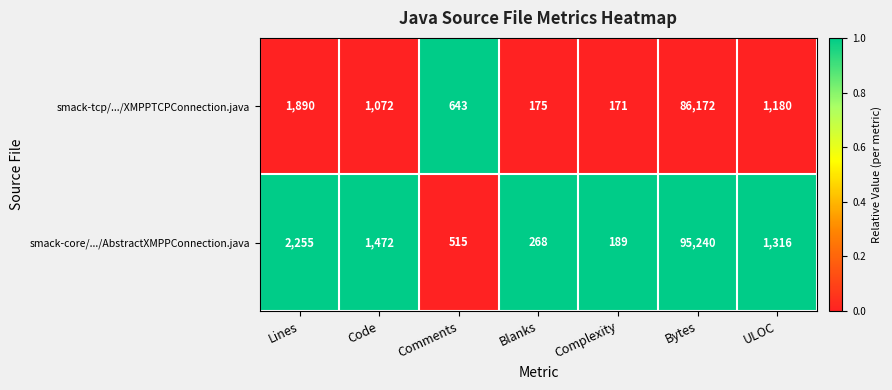

Is it true that smack-core/.../AbstractXMPPConnection.java equals 64873 at Bytes?

False